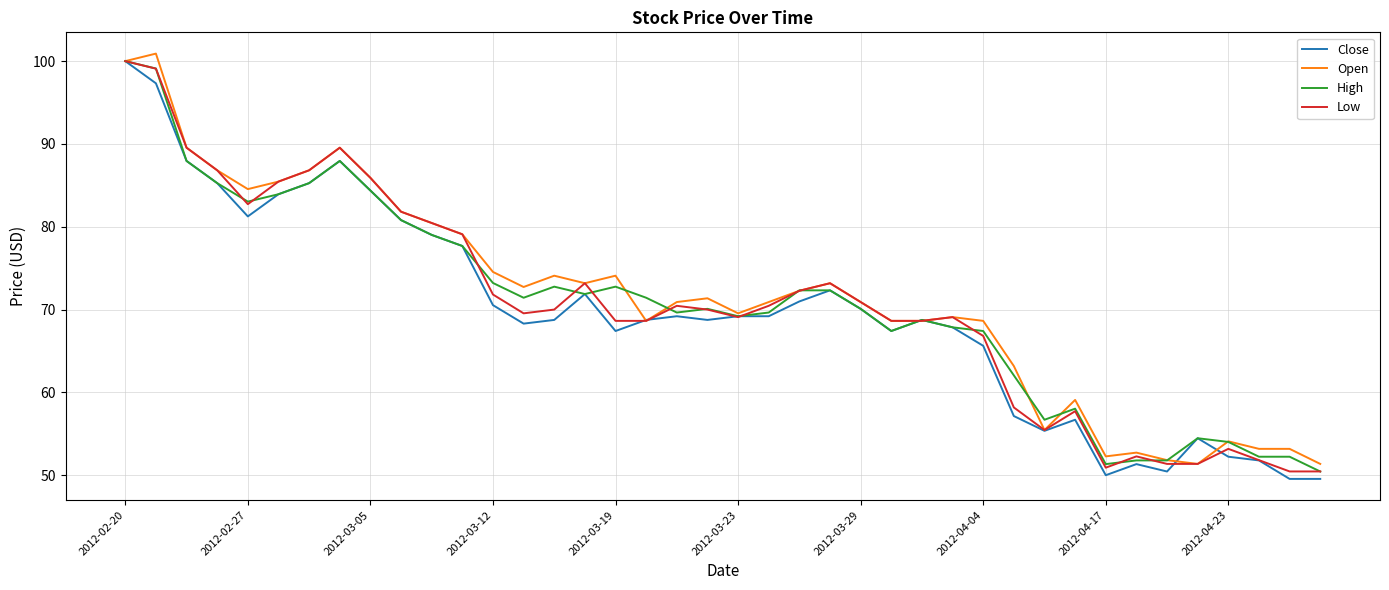

What is the minimum value shown in the chart?

49.6